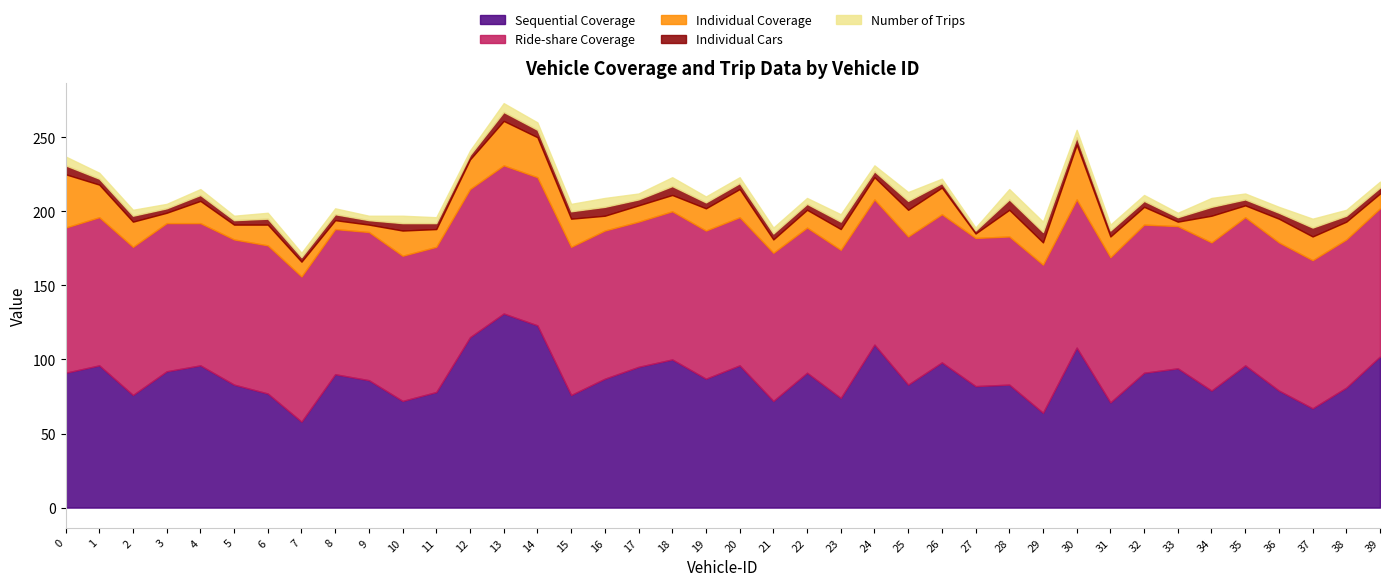

Is it true that Ride-share Coverage equals 37 at 24?

False